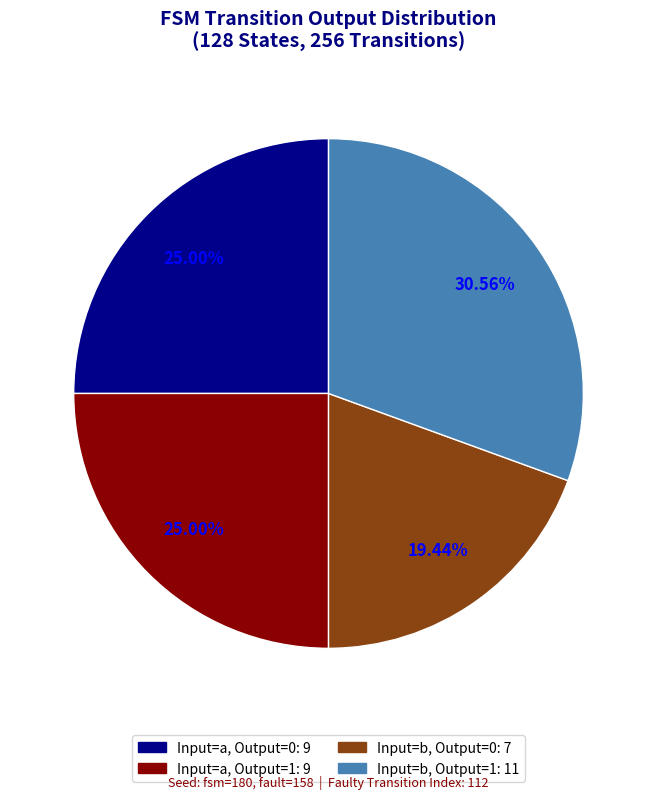

Is there any slice that represents more than half of the pie?

No